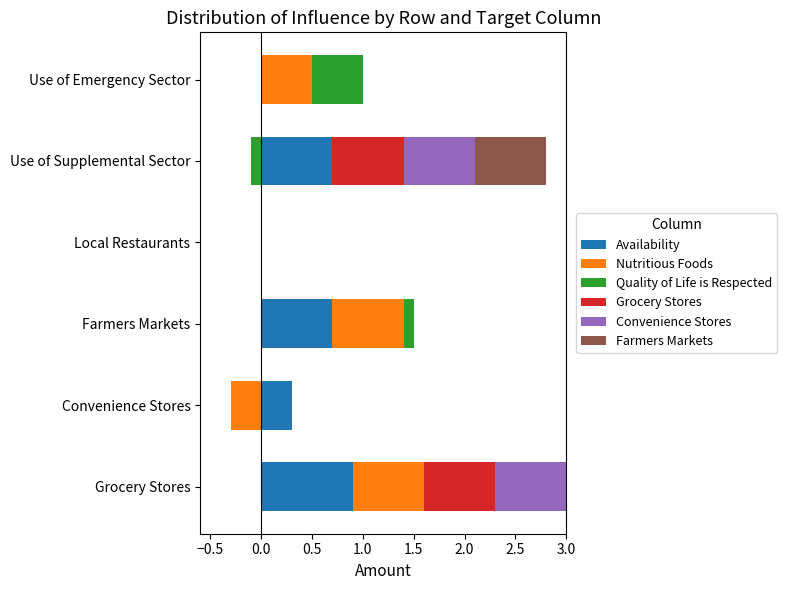

How many positive values does the Grocery Stores series have?

2